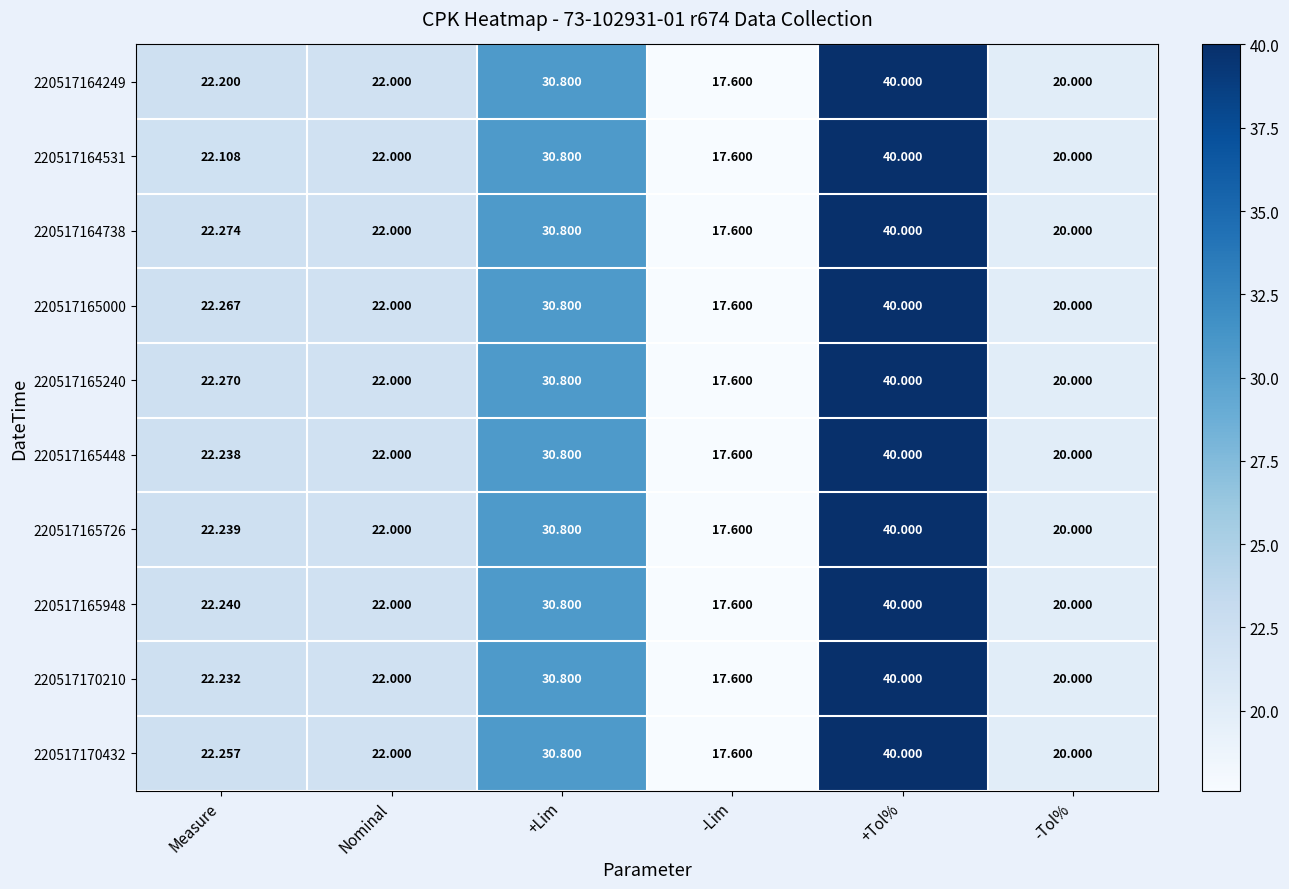

At how many categories does at least one series exceed 36?

1